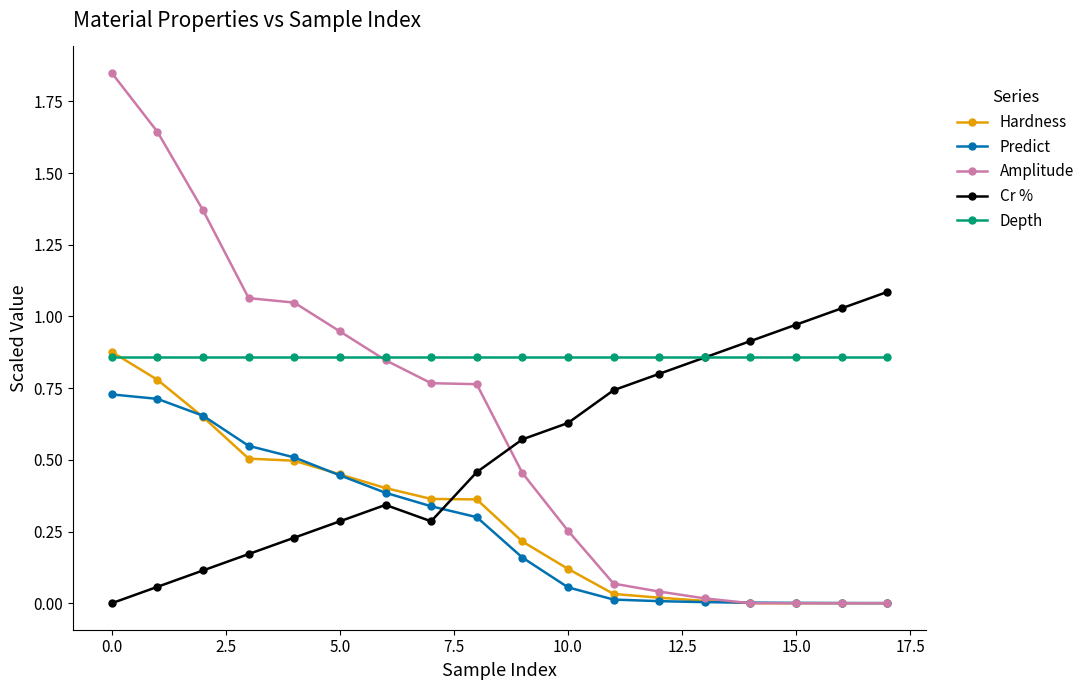

After their last crossing, which series has the higher values: Cr % or Amplitude?

Cr %